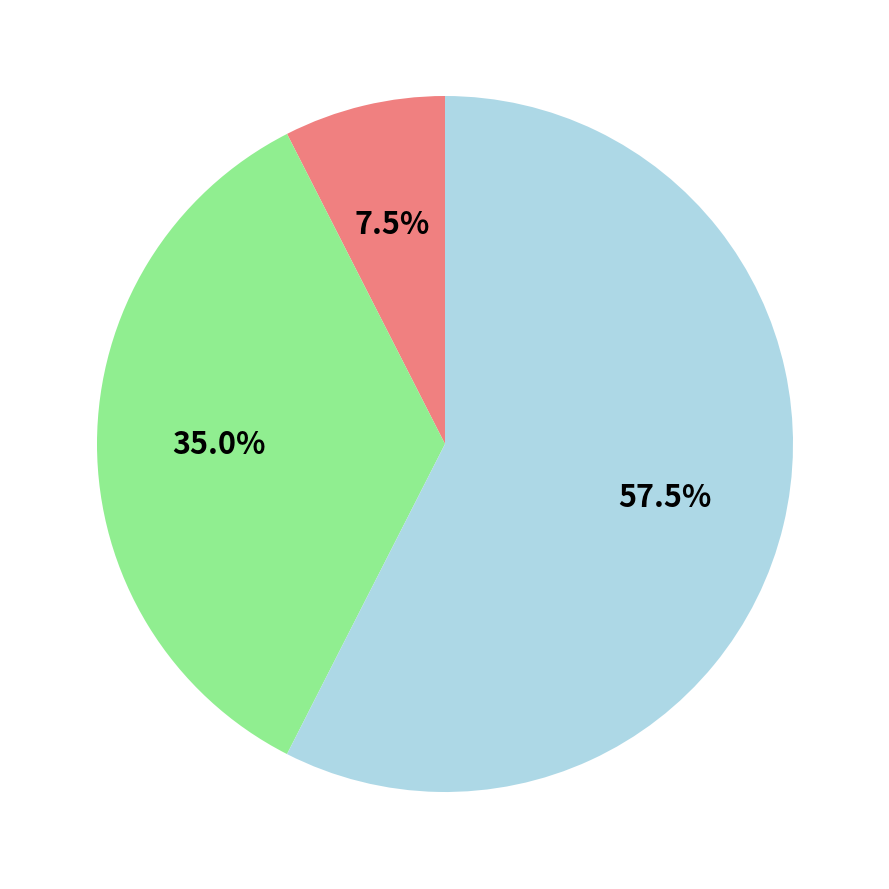

To the nearest percent, what is the average slice percentage?

33%